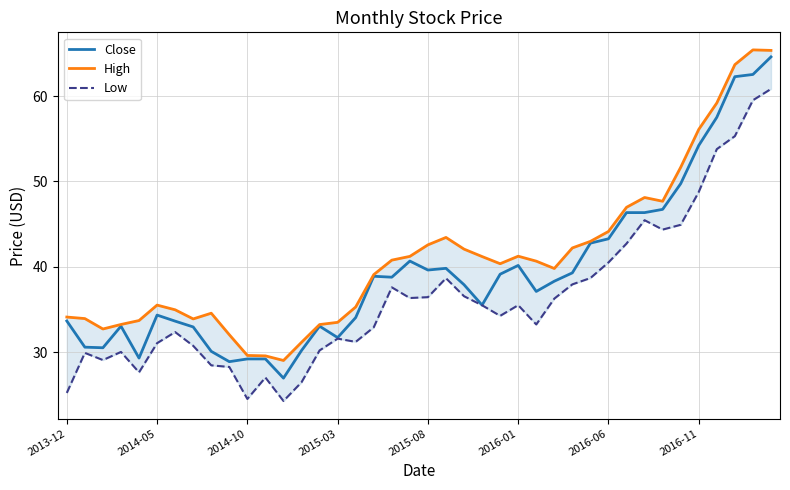

Is it true that Close equals 8.0 at 2015-08?

False